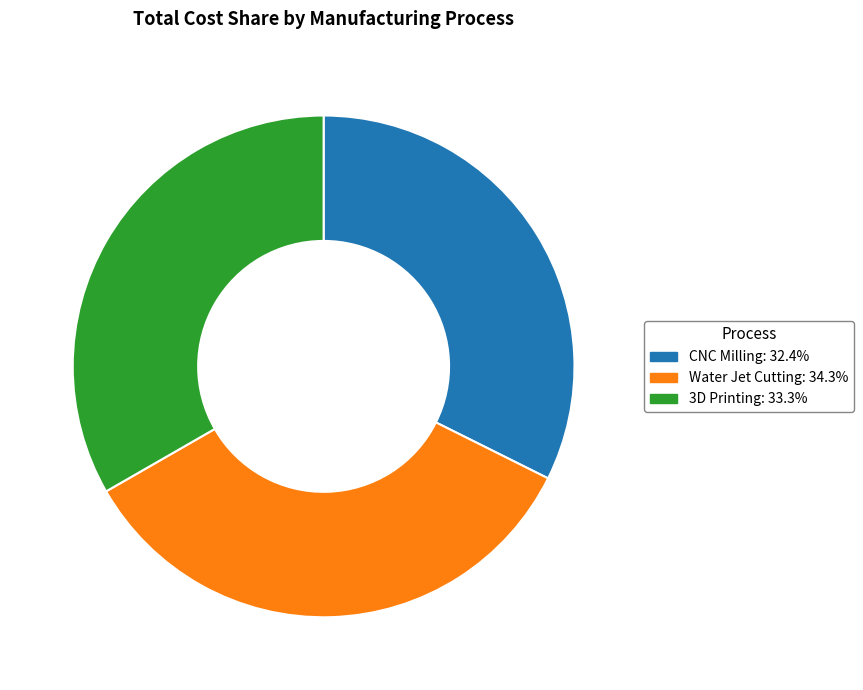

How many segments does this pie chart have?

3